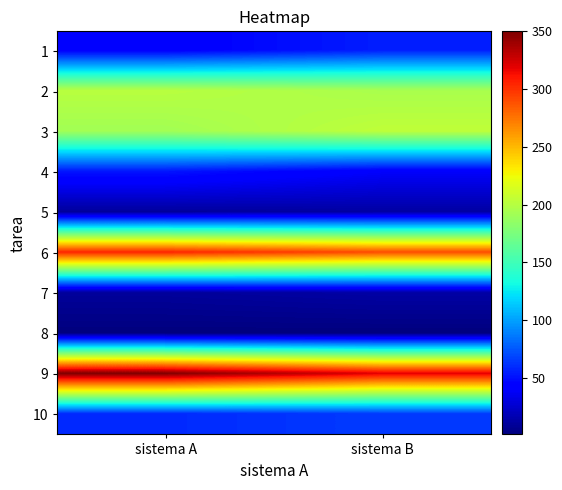

Reading left to right, transcribe all the data shown in this chart.

1: sistema A=42	sistema B=55
2: sistema A=201	sistema B=195
3: sistema A=192	sistema B=204
4: sistema A=52	sistema B=40
5: sistema A=10	sistema B=12
6: sistema A=305	sistema B=290
7: sistema A=10	sistema B=13
8: sistema A=1	sistema B=1
9: sistema A=350	sistema B=320
10: sistema A=59	sistema B=65